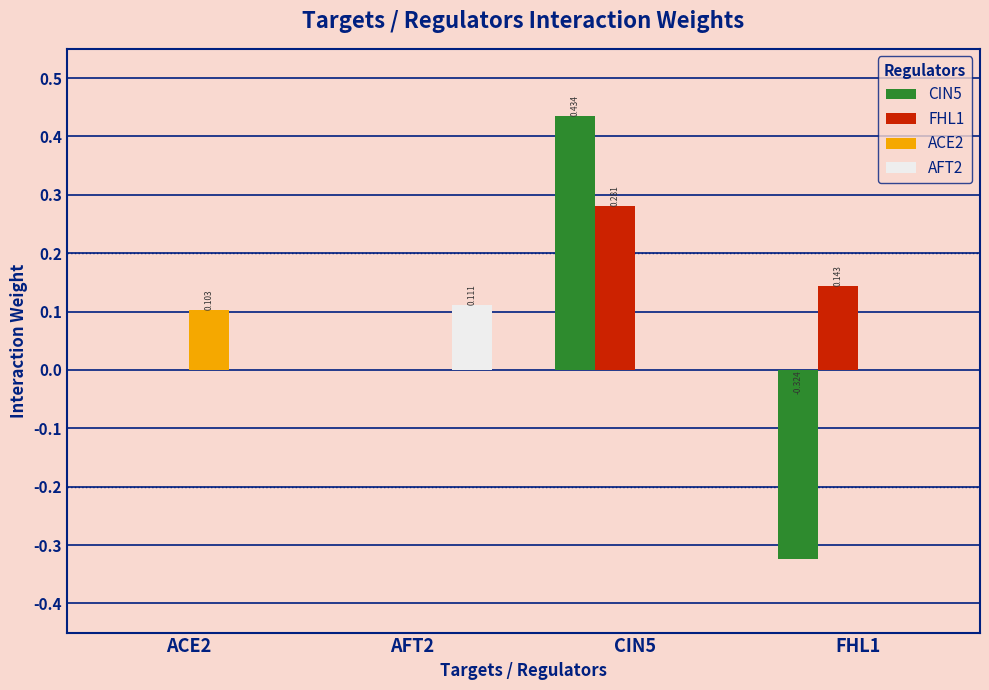

What are all the series names shown in the legend?

CIN5, FHL1, ACE2, AFT2